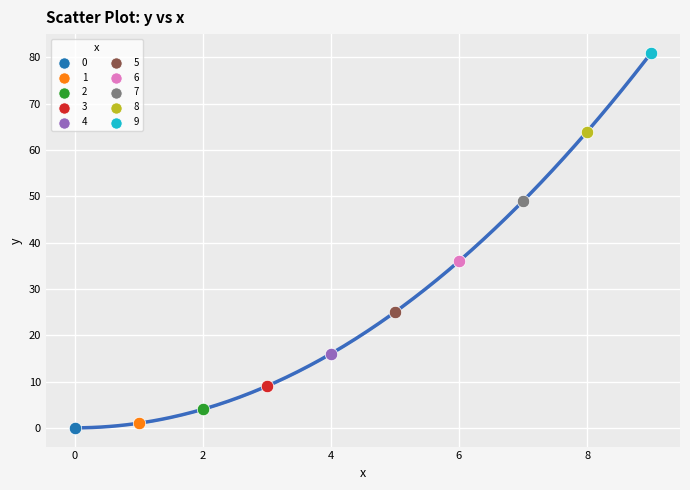

What are all the series names shown in the legend?

0, 1, 2, 3, 4, 5, 6, 7, 8, 9